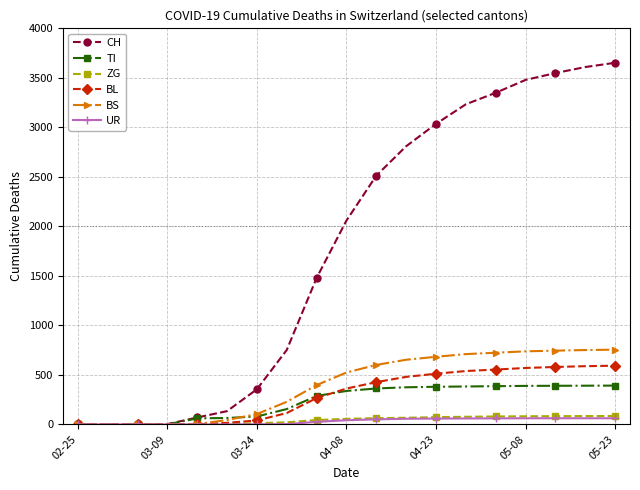

What is the sum of all CH values?

34078